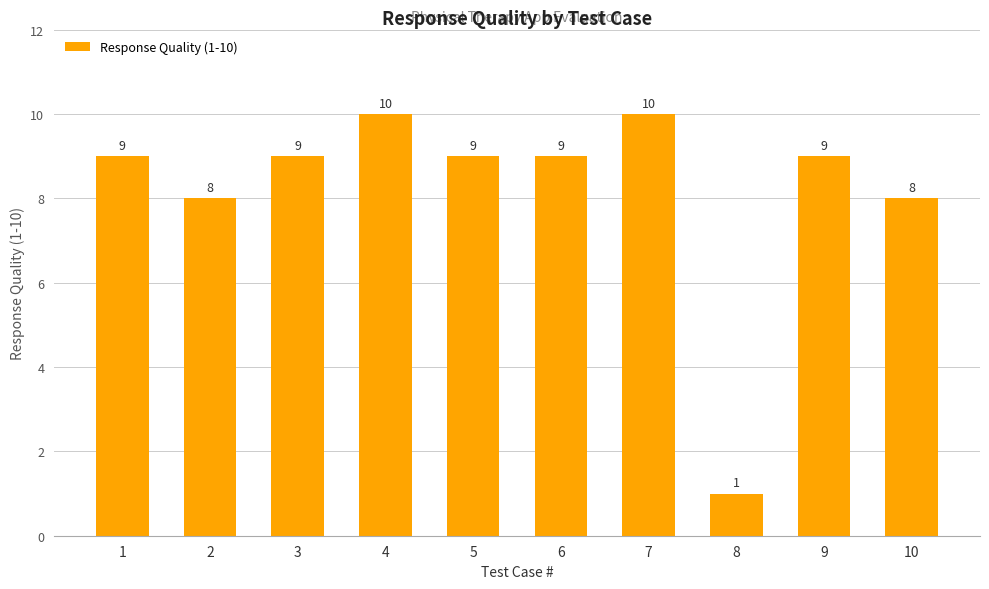

How many values are between 8 and 9?

7